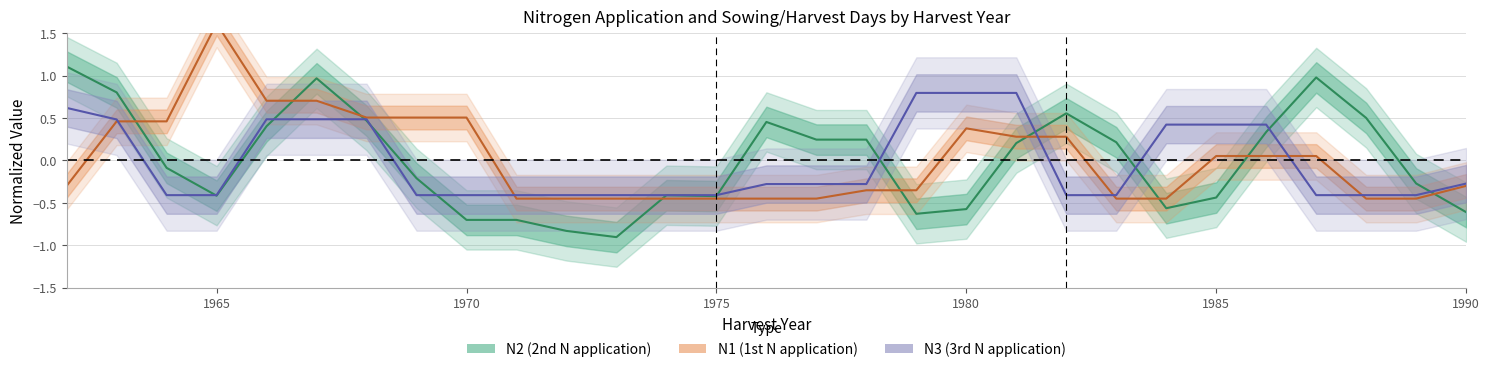

What is the minimum value for N1 (1st N application)?

-0.5